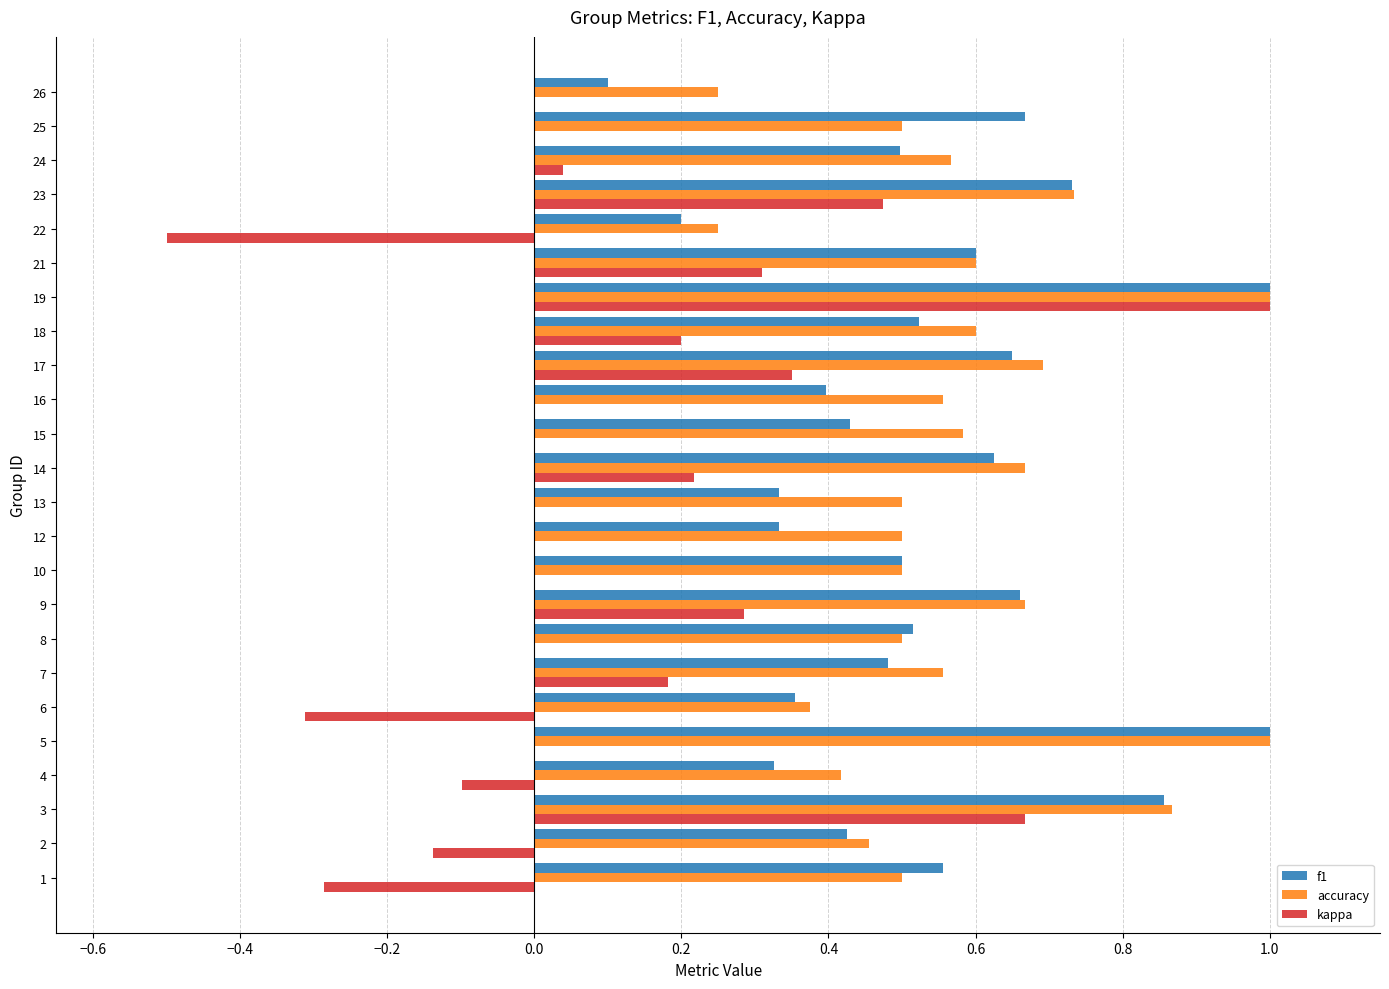

At which category is the sum across all series the highest?

19